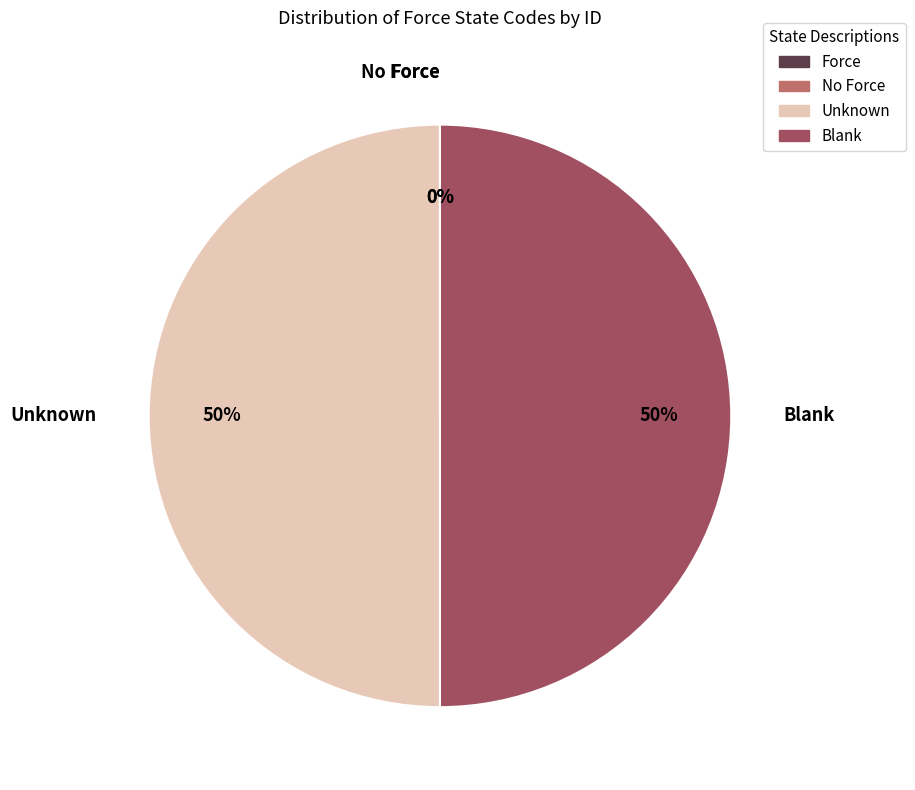

Do Blank and Unknown together represent more than half of the pie?

Yes